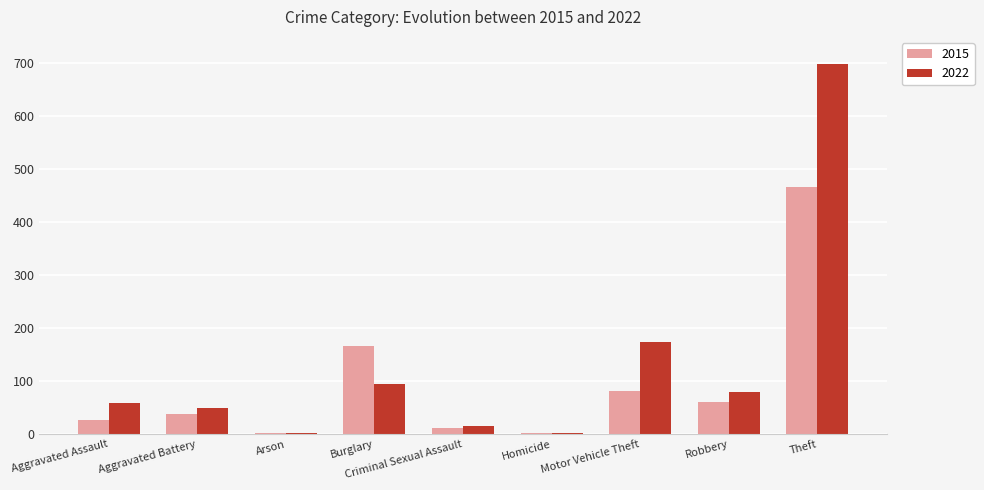

At which label is 2022 closest to 350?

Motor Vehicle Theft